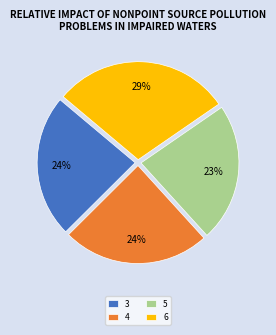

What is the smallest slice in the pie chart?

5